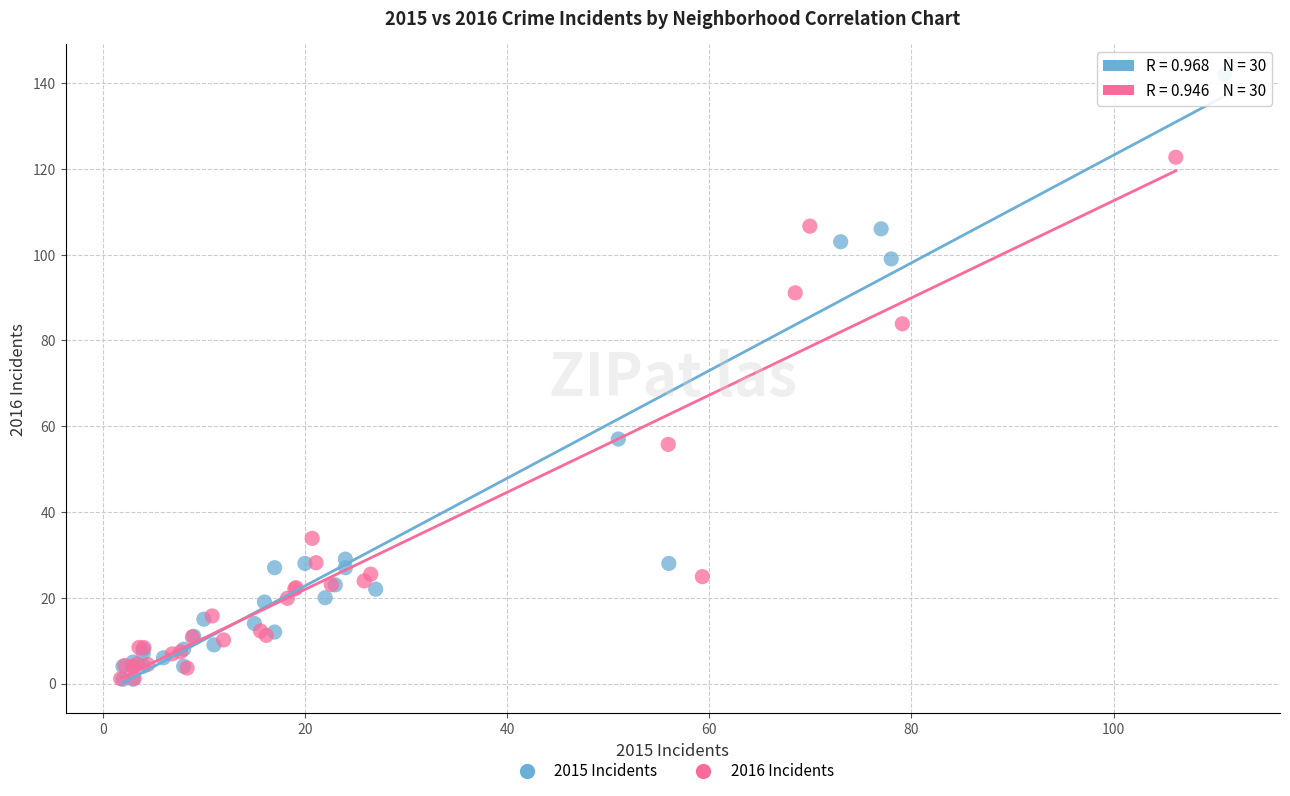

Which series has the largest Y range (max minus min)?

2015 Incidents